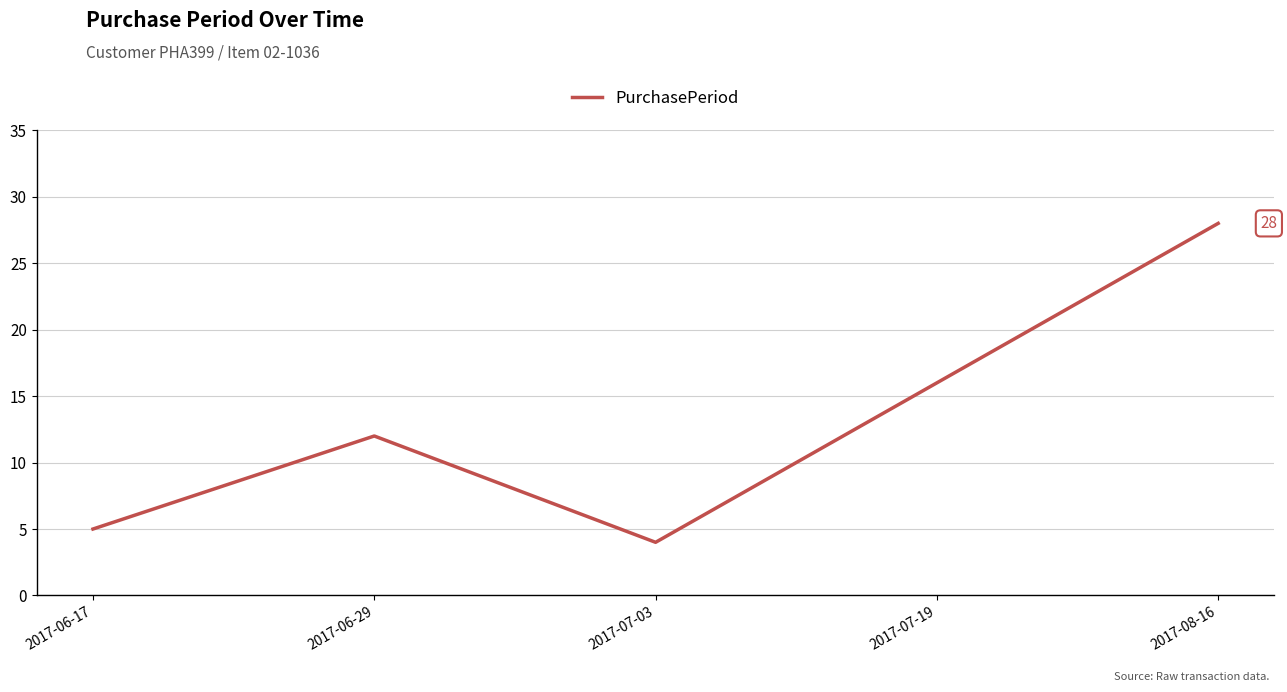

Reading right to left, list all the values displayed in this chart.

28	16	4	12	5